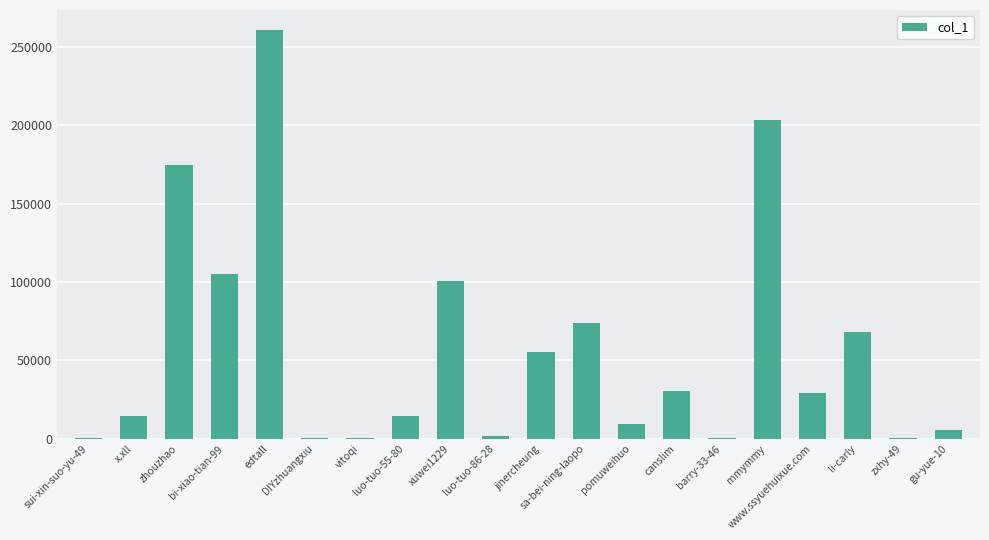

What is the ratio of the value at edtall to the value at bi-xiao-tian-99?

2.5